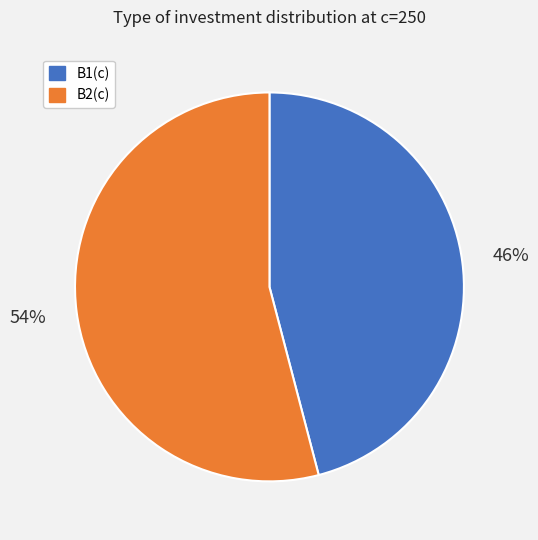

How many slices are in this pie chart?

2